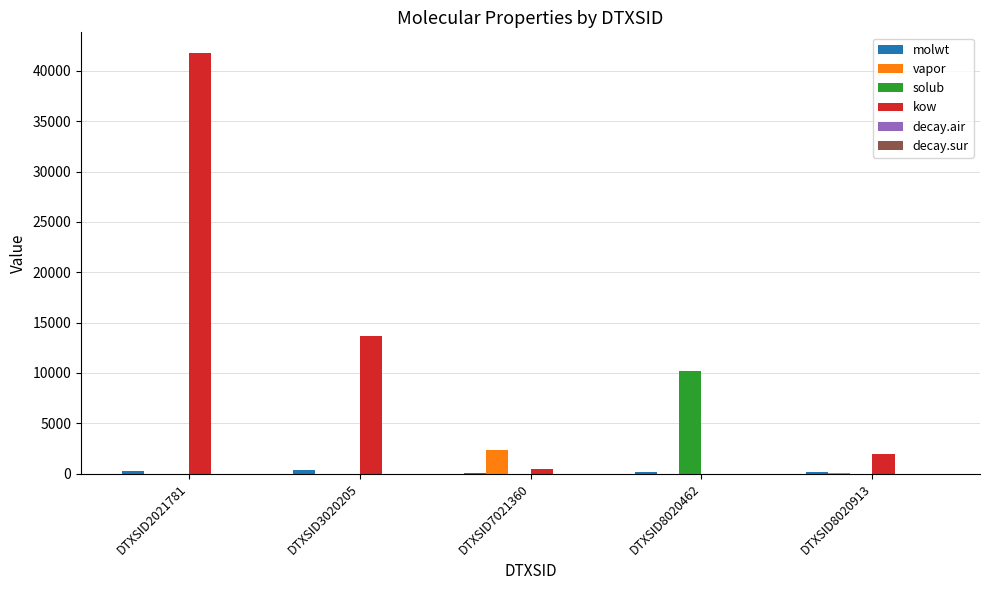

What is the average value of the kow series?

11548.3